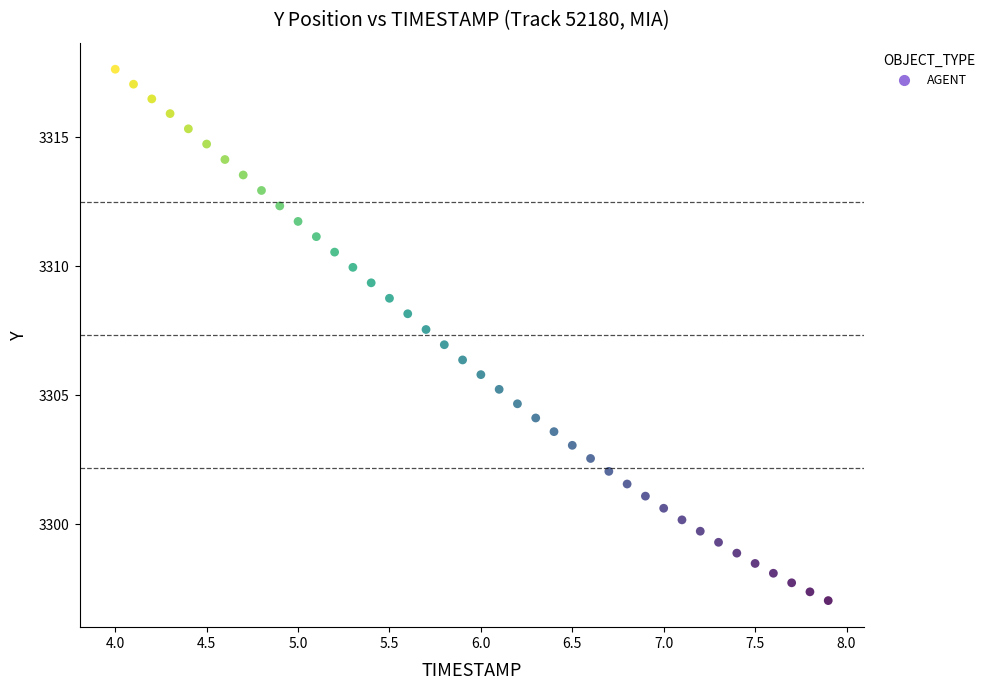

What is the range of X values (max minus min)?

3.9